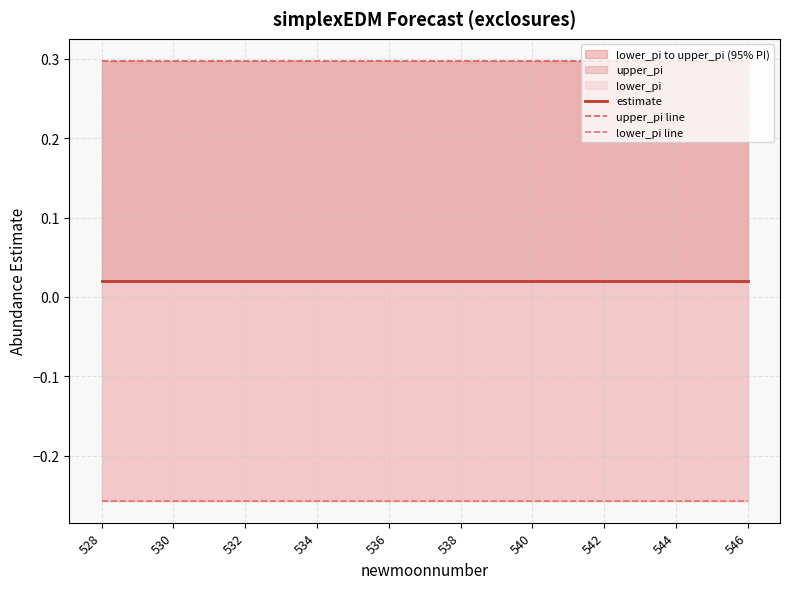

True or false: lower_pi line and upper_pi line intersect in this chart.

False